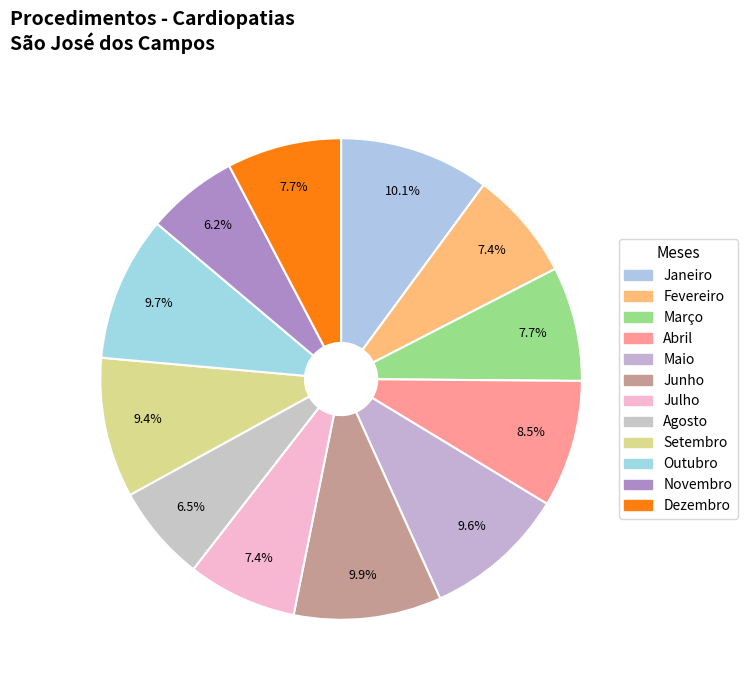

To the nearest percent, what portion does Maio represent?

10%